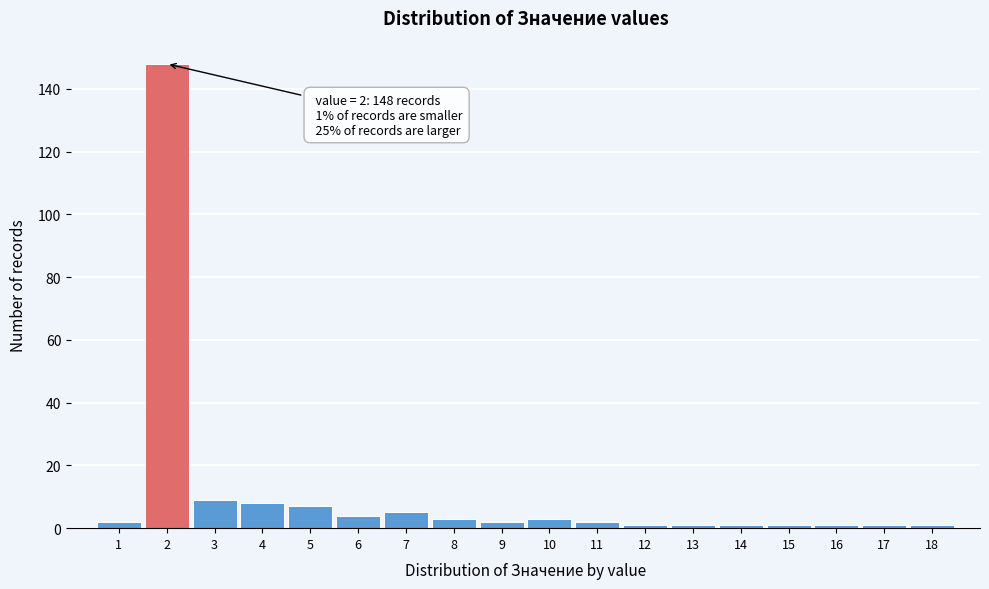

Which range on the x-axis has the tallest bar?

1.5 to 2.5